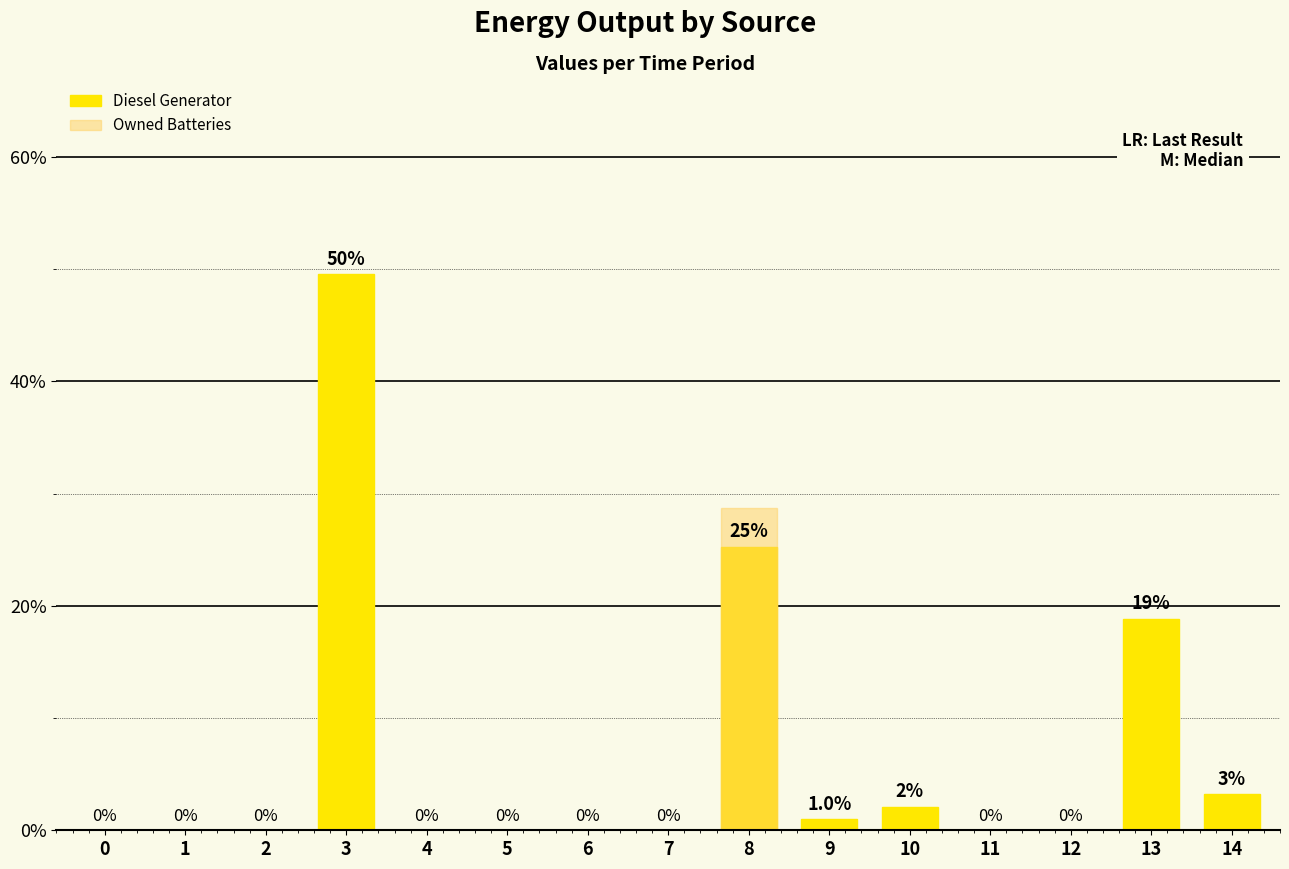

Rank the series by their average value, from highest to lowest.

Diesel Generator, Owned Batteries